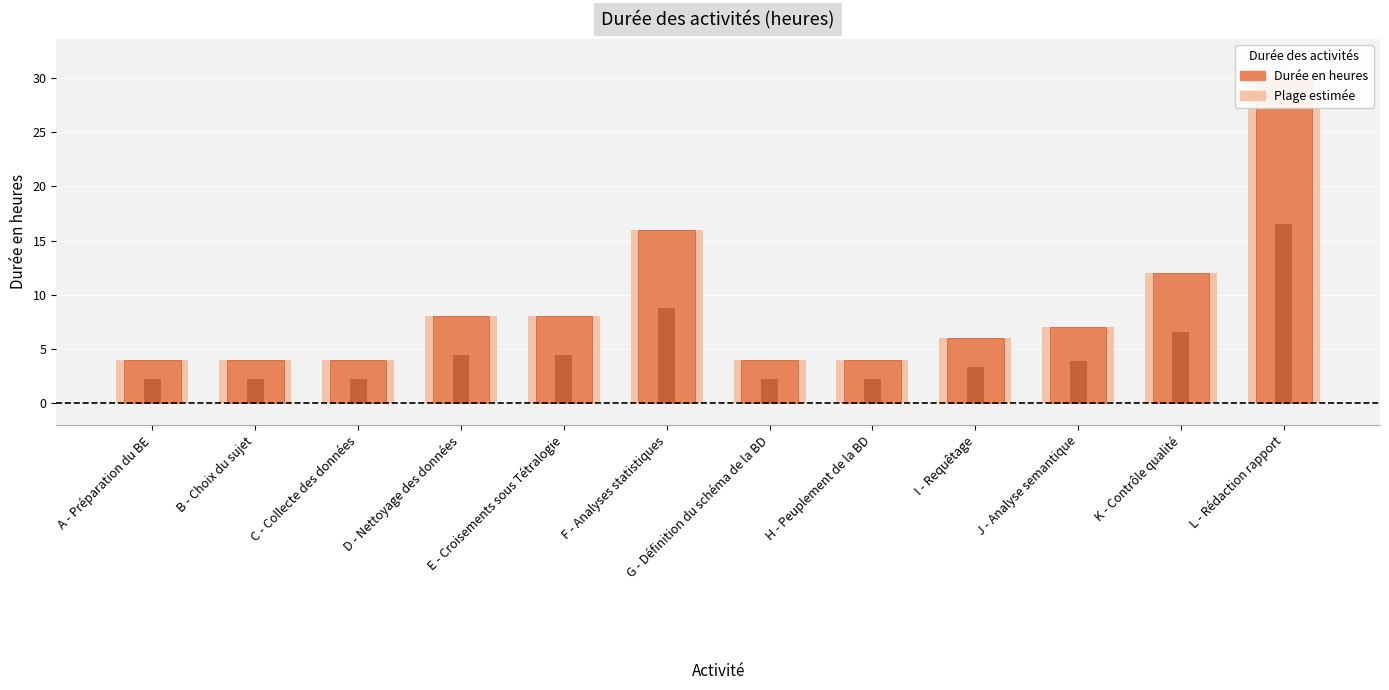

What is the value of the 11th bar from the left?

12